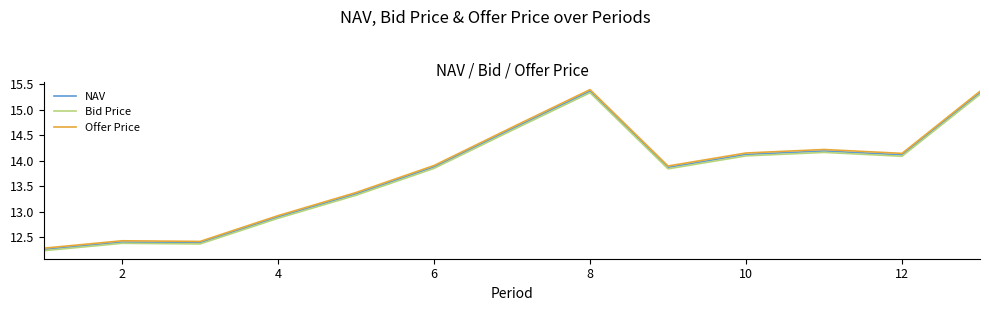

List the series in order of their peak value, lowest first.

Bid Price, NAV, Offer Price